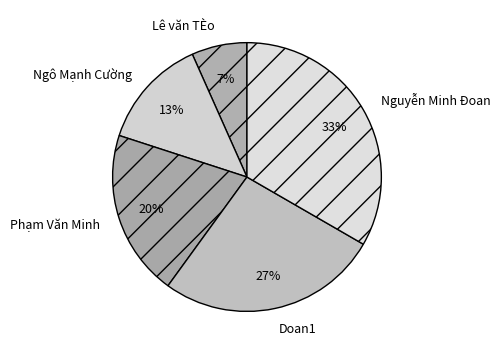

What is the largest slice in the pie chart?

Nguyễn Minh Đoan